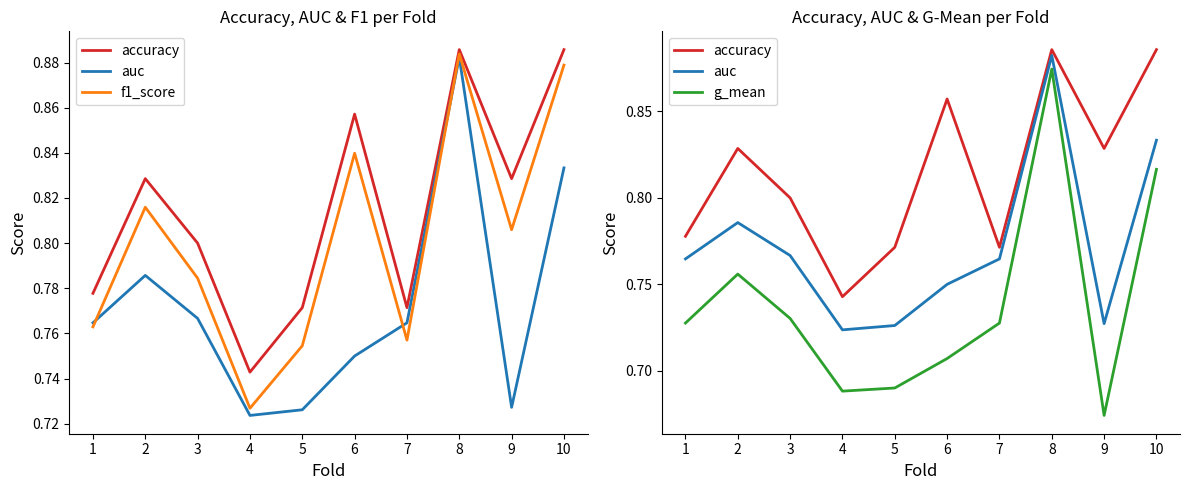

In f1_score, how many points are lower than both neighbors (excluding endpoints)?

3